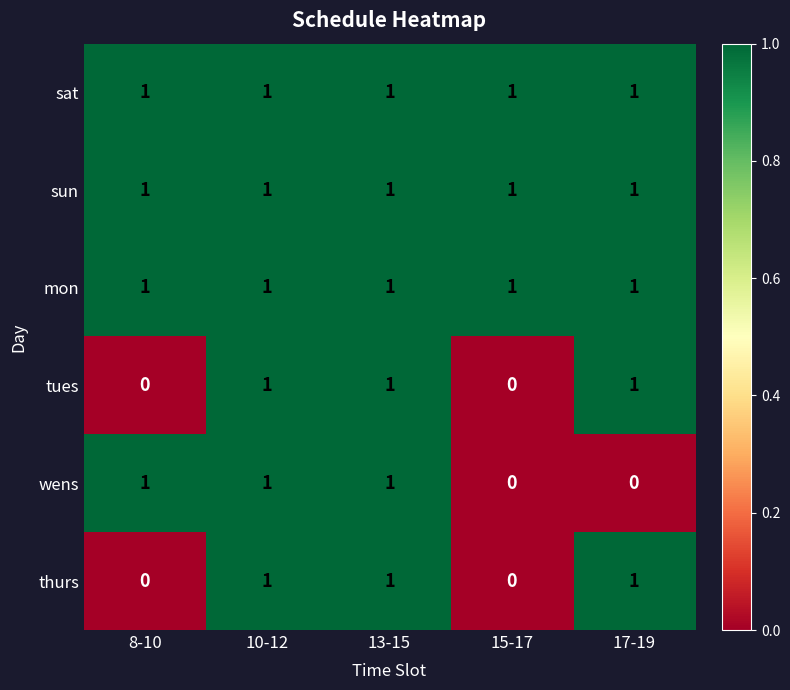

What is the sum of all tues values?

3